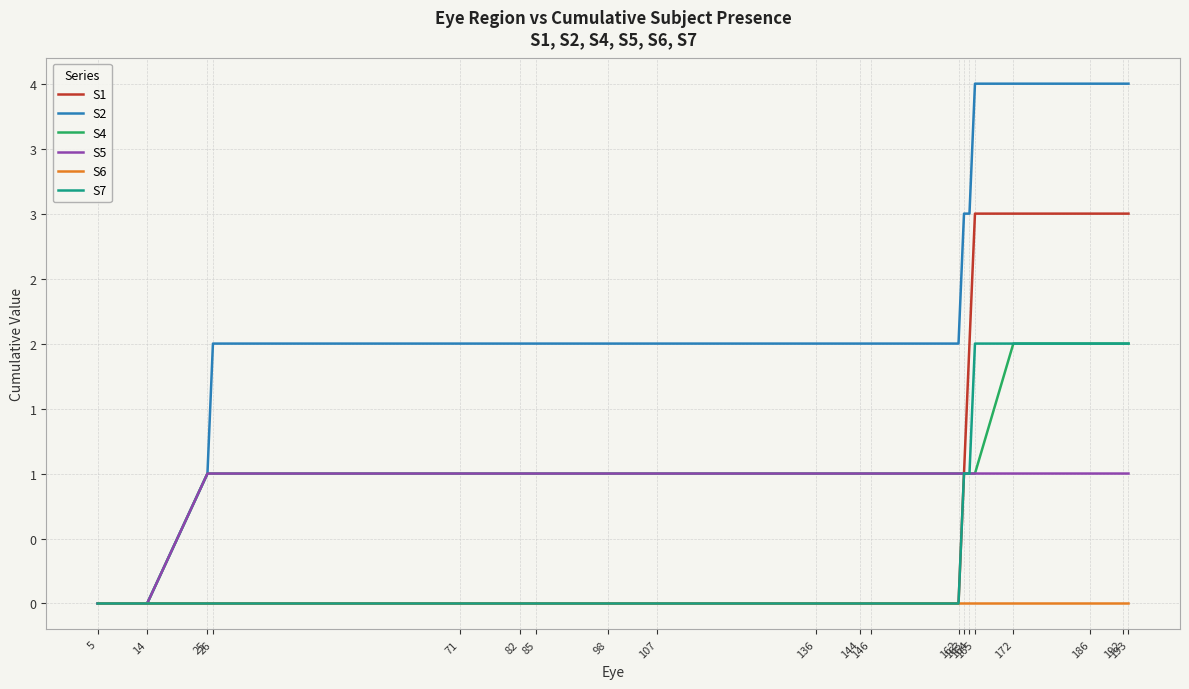

Is this an area chart (filled region under the line)?

No